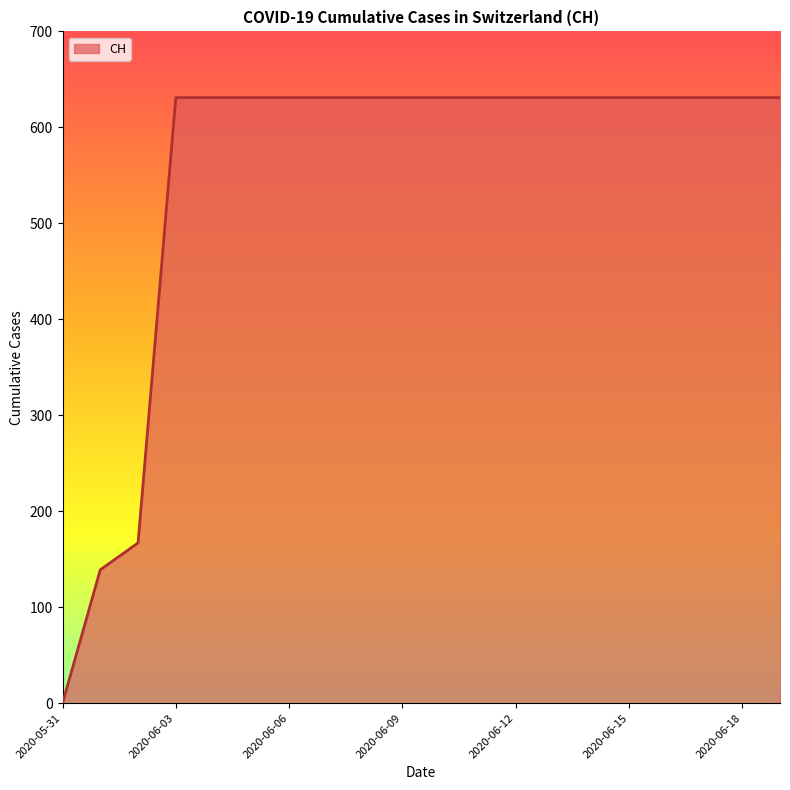

How many values are below 631?

3